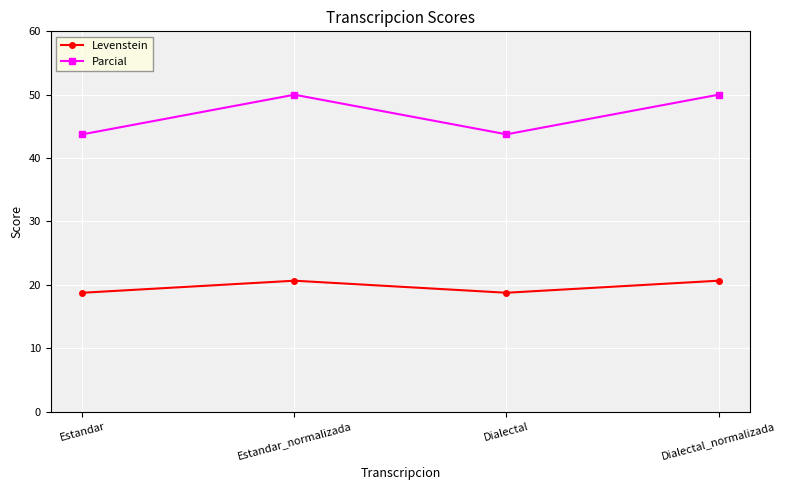

What is the maximum value shown in the chart?

50.0